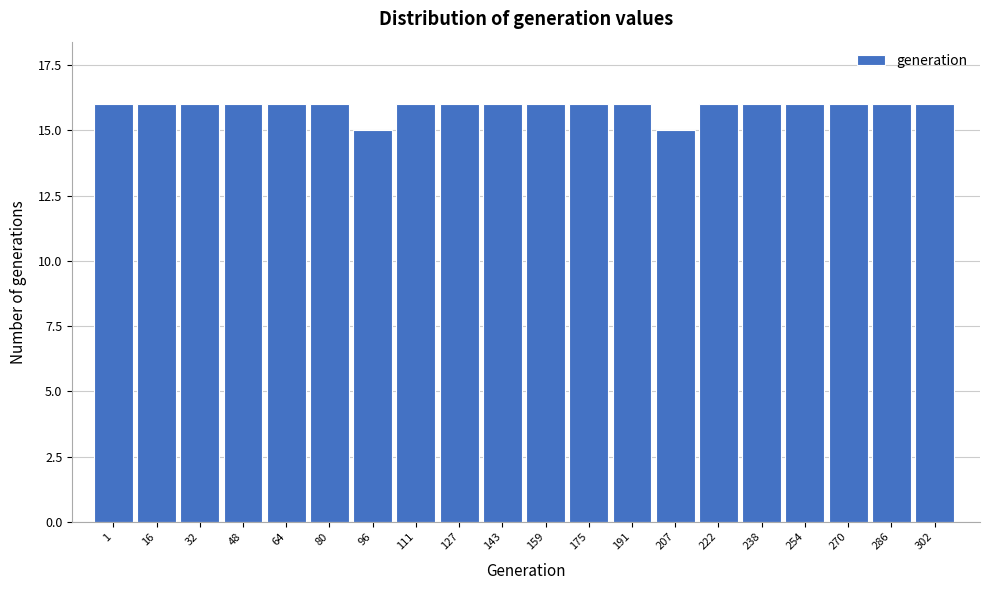

Reading left to right, extract all data points from this chart.

16	16	16	16	16	16	15	16	16	16	16	16	16	15	16	16	16	16	16	16